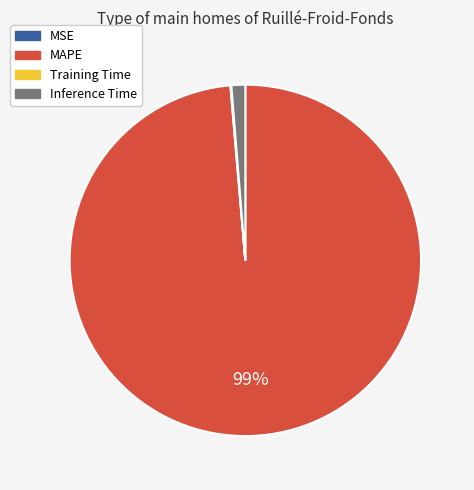

To the nearest percent, what is the average slice percentage?

25%